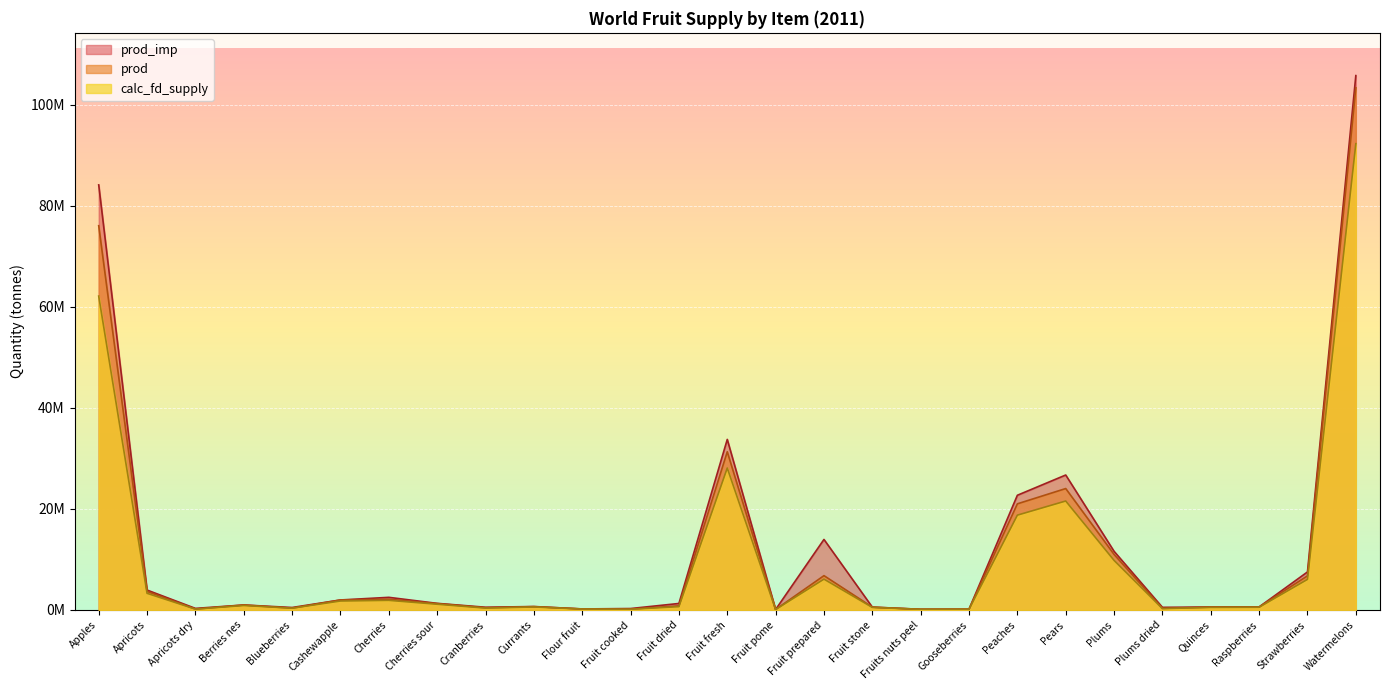

Is the value of prod_imp at Cashewapple greater than the value of prod at Currants?

Yes